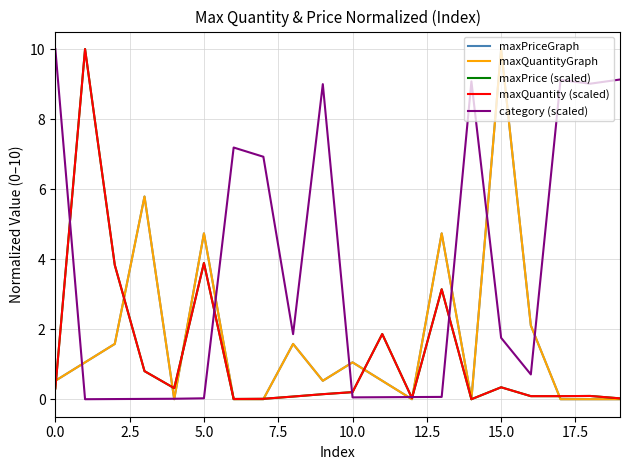

What is the sum of all maxQuantity (scaled) values?

25.3